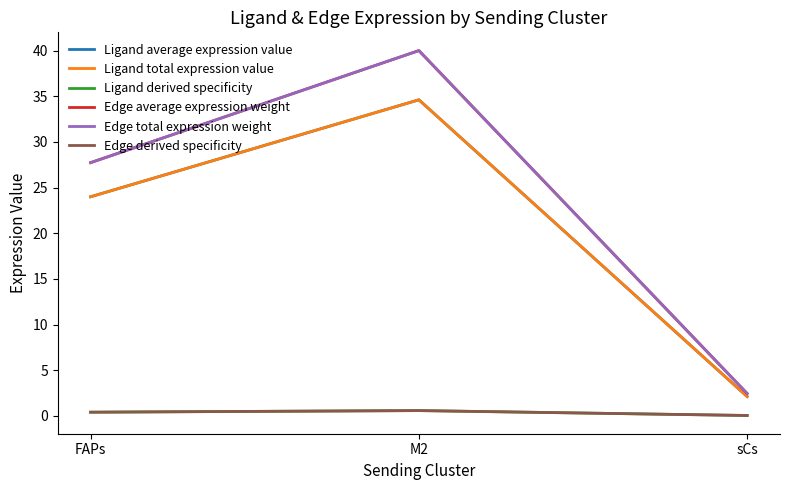

Is this an area chart (filled region under the line)?

No